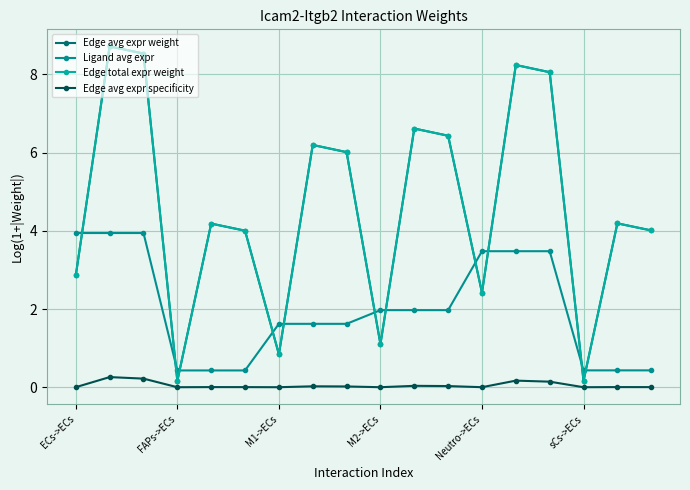

What is the difference between the maximum and second lowest values in the Edge avg expr specificity series?

0.3